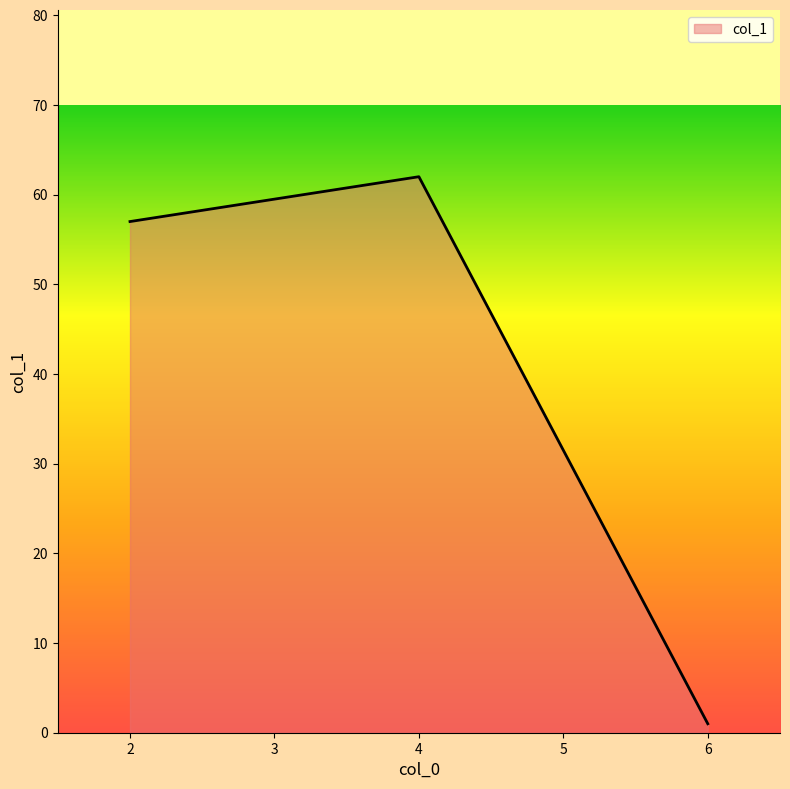

What is the difference between the maximum and minimum values?

61